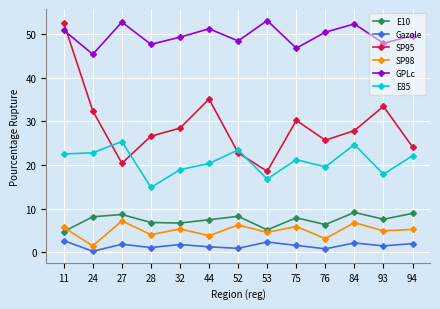

Which series has the largest range (max minus min)?

SP95